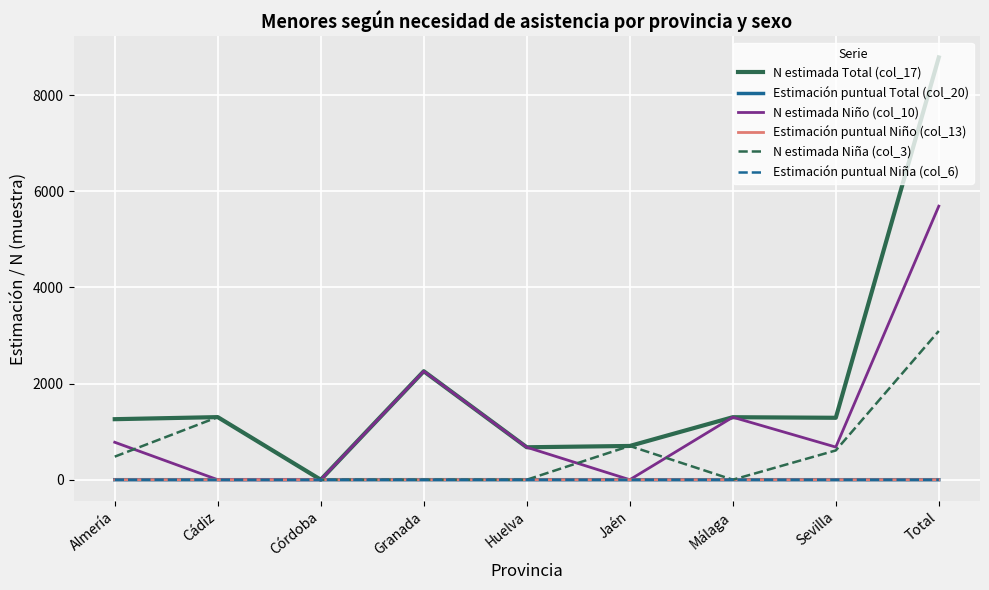

At which category is the sum across all series the highest?

Total